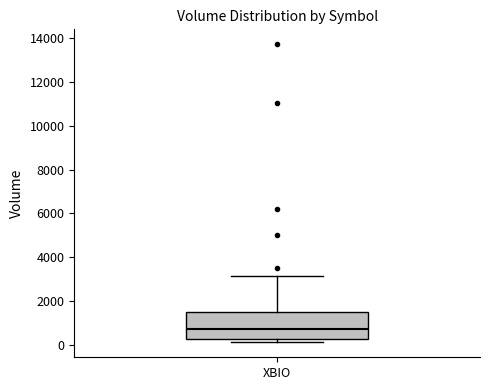

Read this box plot against the y-axis: the position of the median line, the range covered by the box, and the ends of both whiskers. The values are not printed on the chart, so give them approximately, as read against the axis.

median 800, box 200 to 1400, whiskers 200 (just below the box's lower edge) to 3200